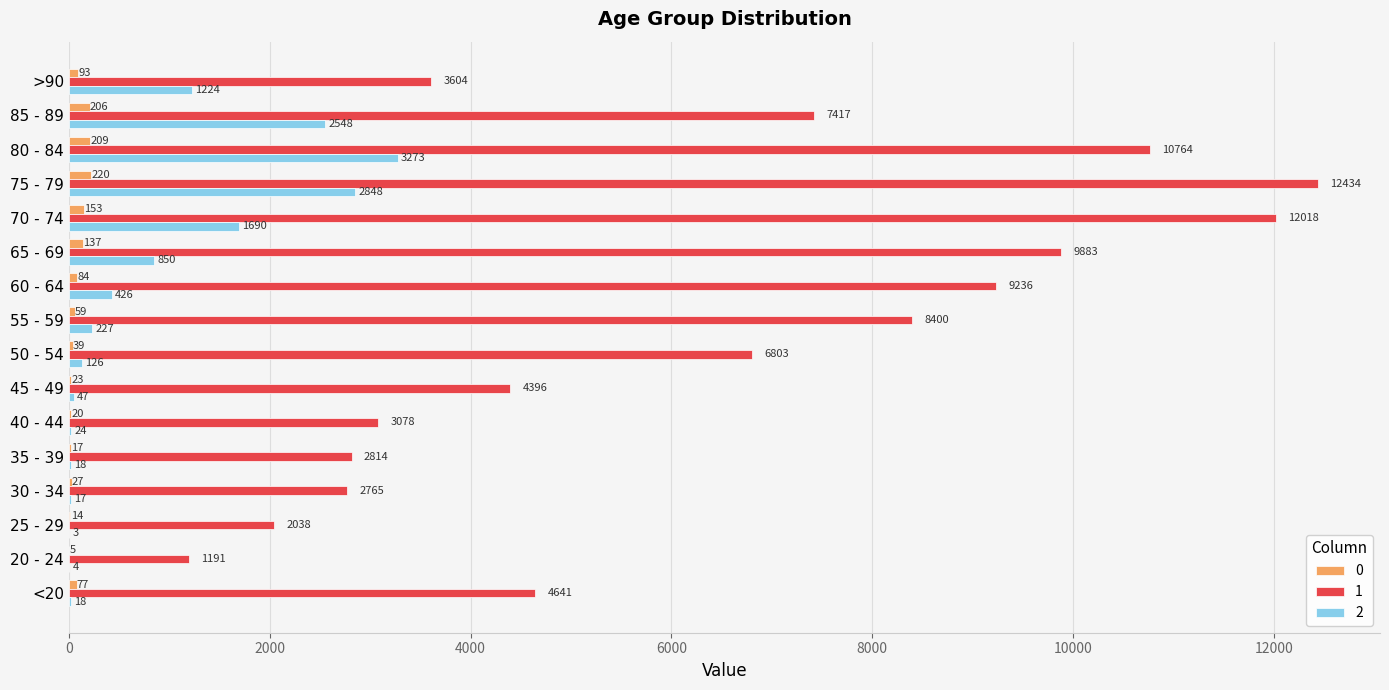

At which category is the sum across all series the highest?

75 - 79